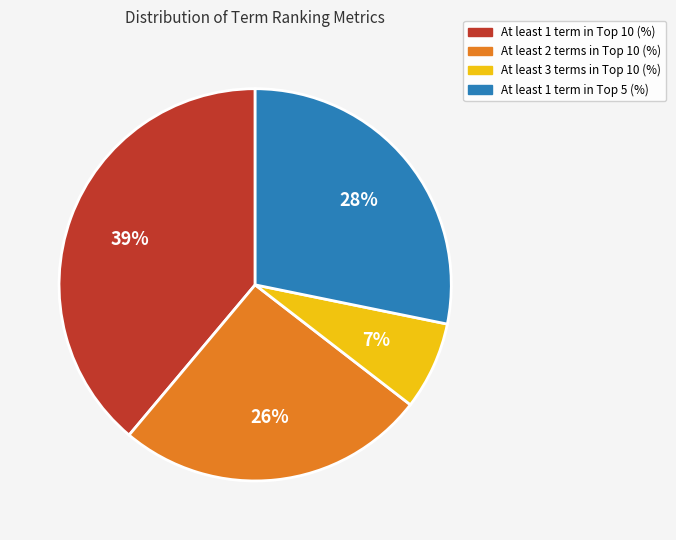

How many segments does this pie chart have?

4